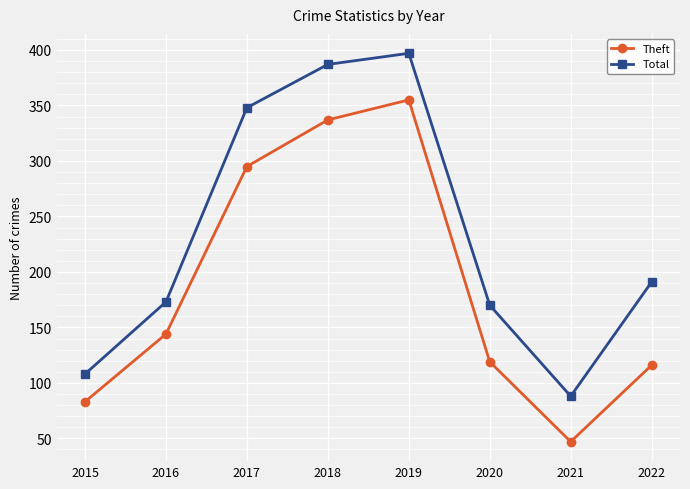

In Total, how many points are higher than both neighbors (excluding endpoints)?

1